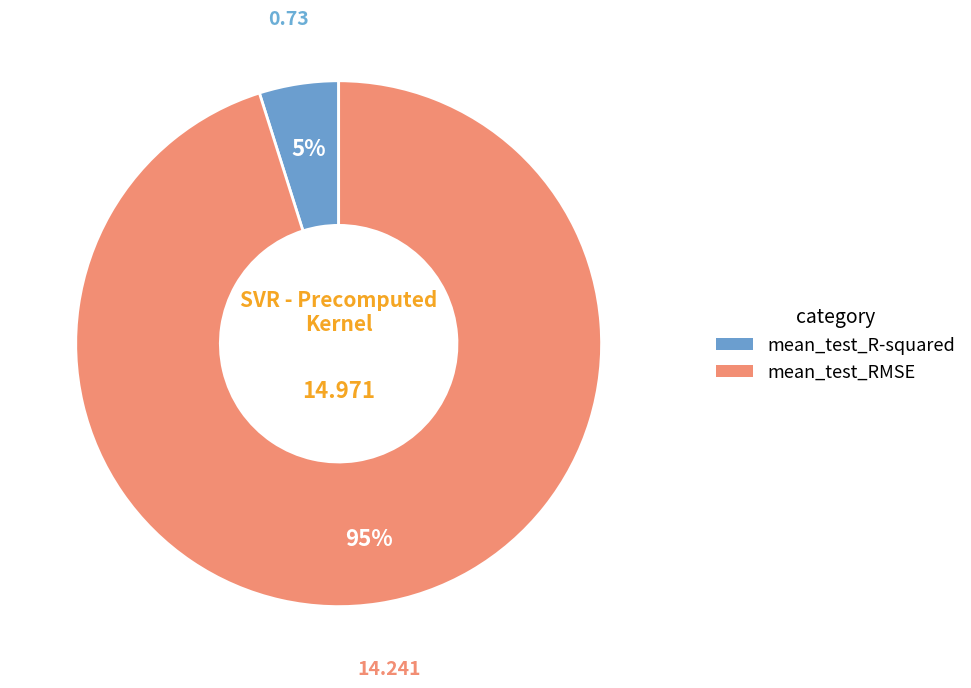

What percentage is the mean_test_RMSE slice, to the nearest percent?

95%